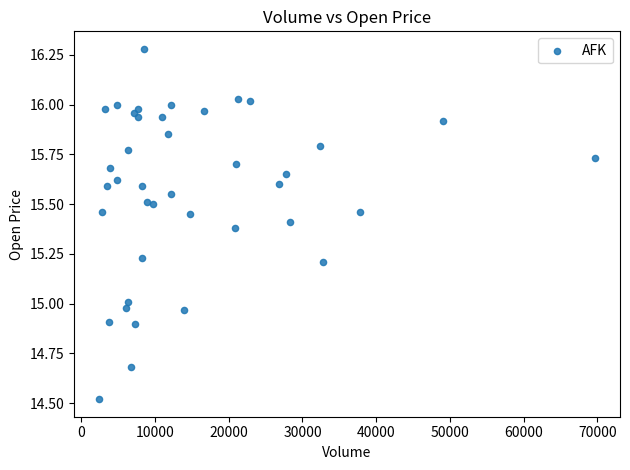

What is the range of X values (max minus min)?

67300.0